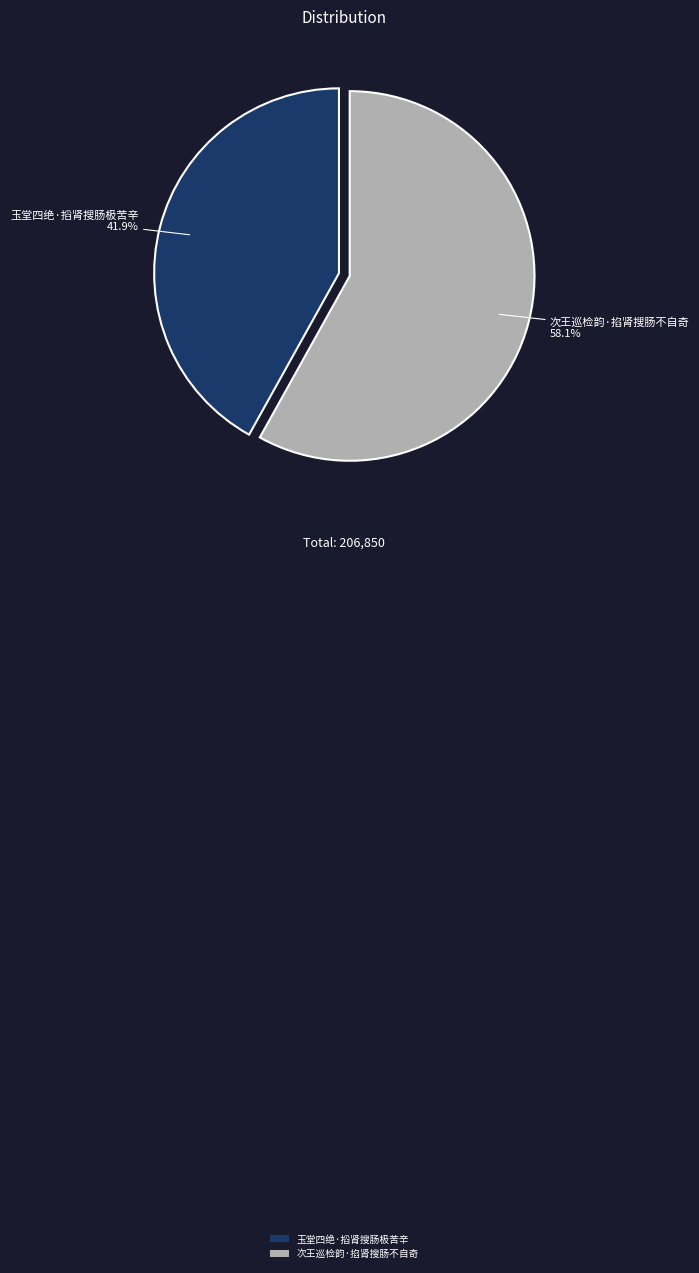

Combined, what portion of the pie is 玉堂四绝·搯肾搜肠极苦辛 and 次王巡检韵·掐肾搜肠不自奇?

100.0%